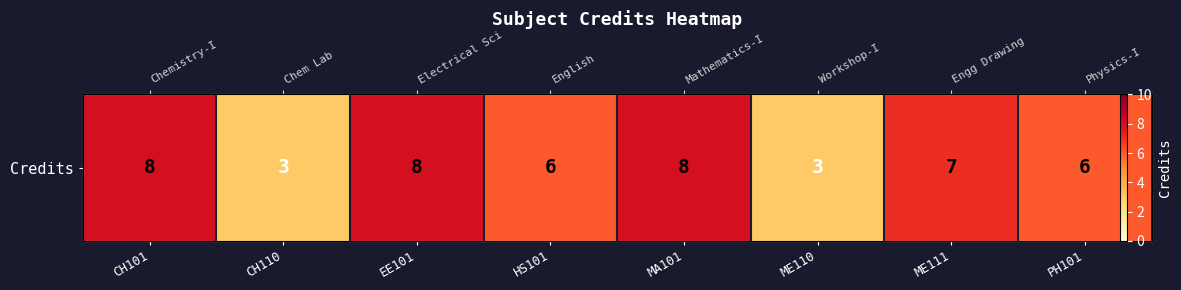

Reading left to right, list all the values displayed in this chart.

CH101=8	CH110=3	EE101=8	HS101=6	MA101=8	ME110=3	ME111=7	PH101=6